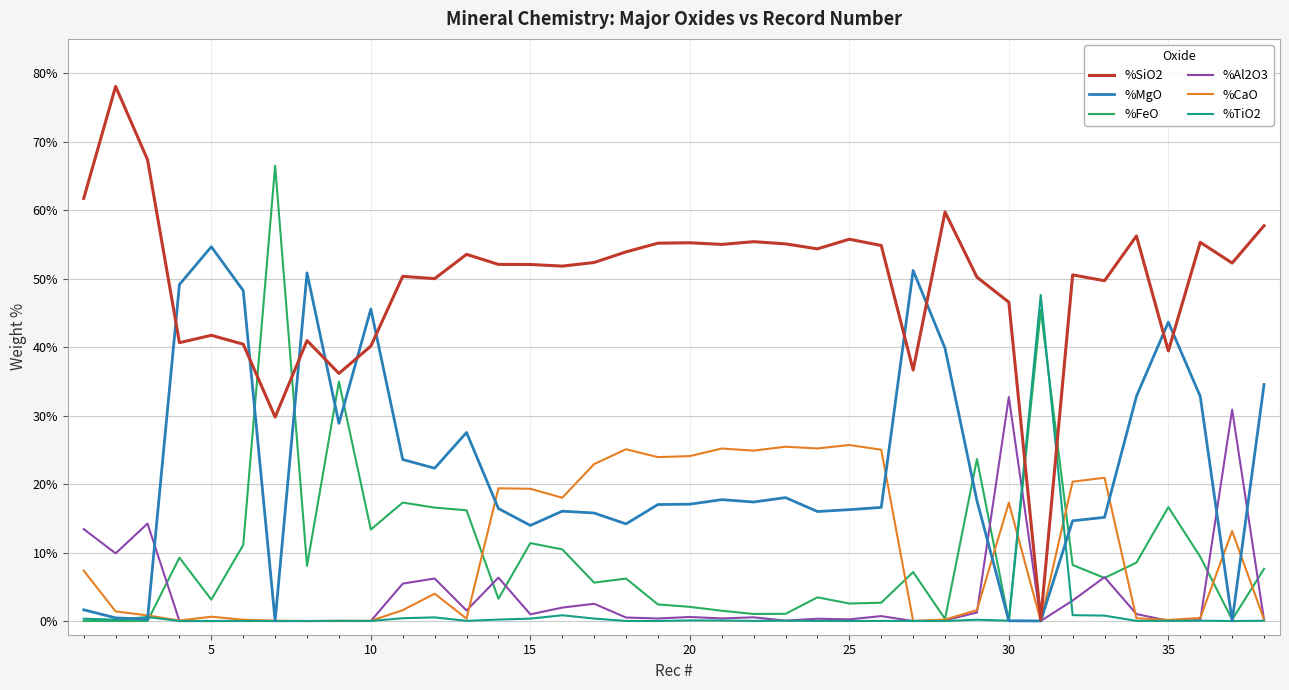

Which series has the largest total across all categories?

%SiO2